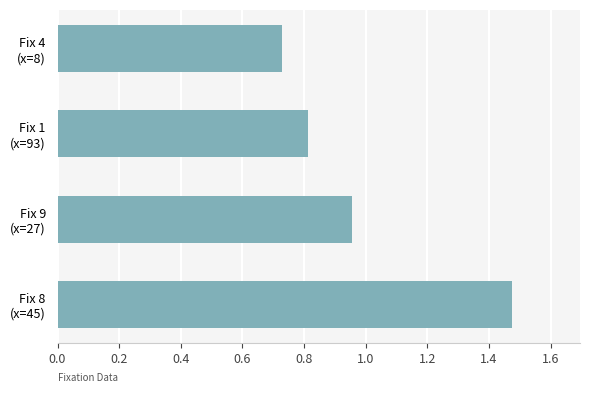

What is the sum of all values?

4.0